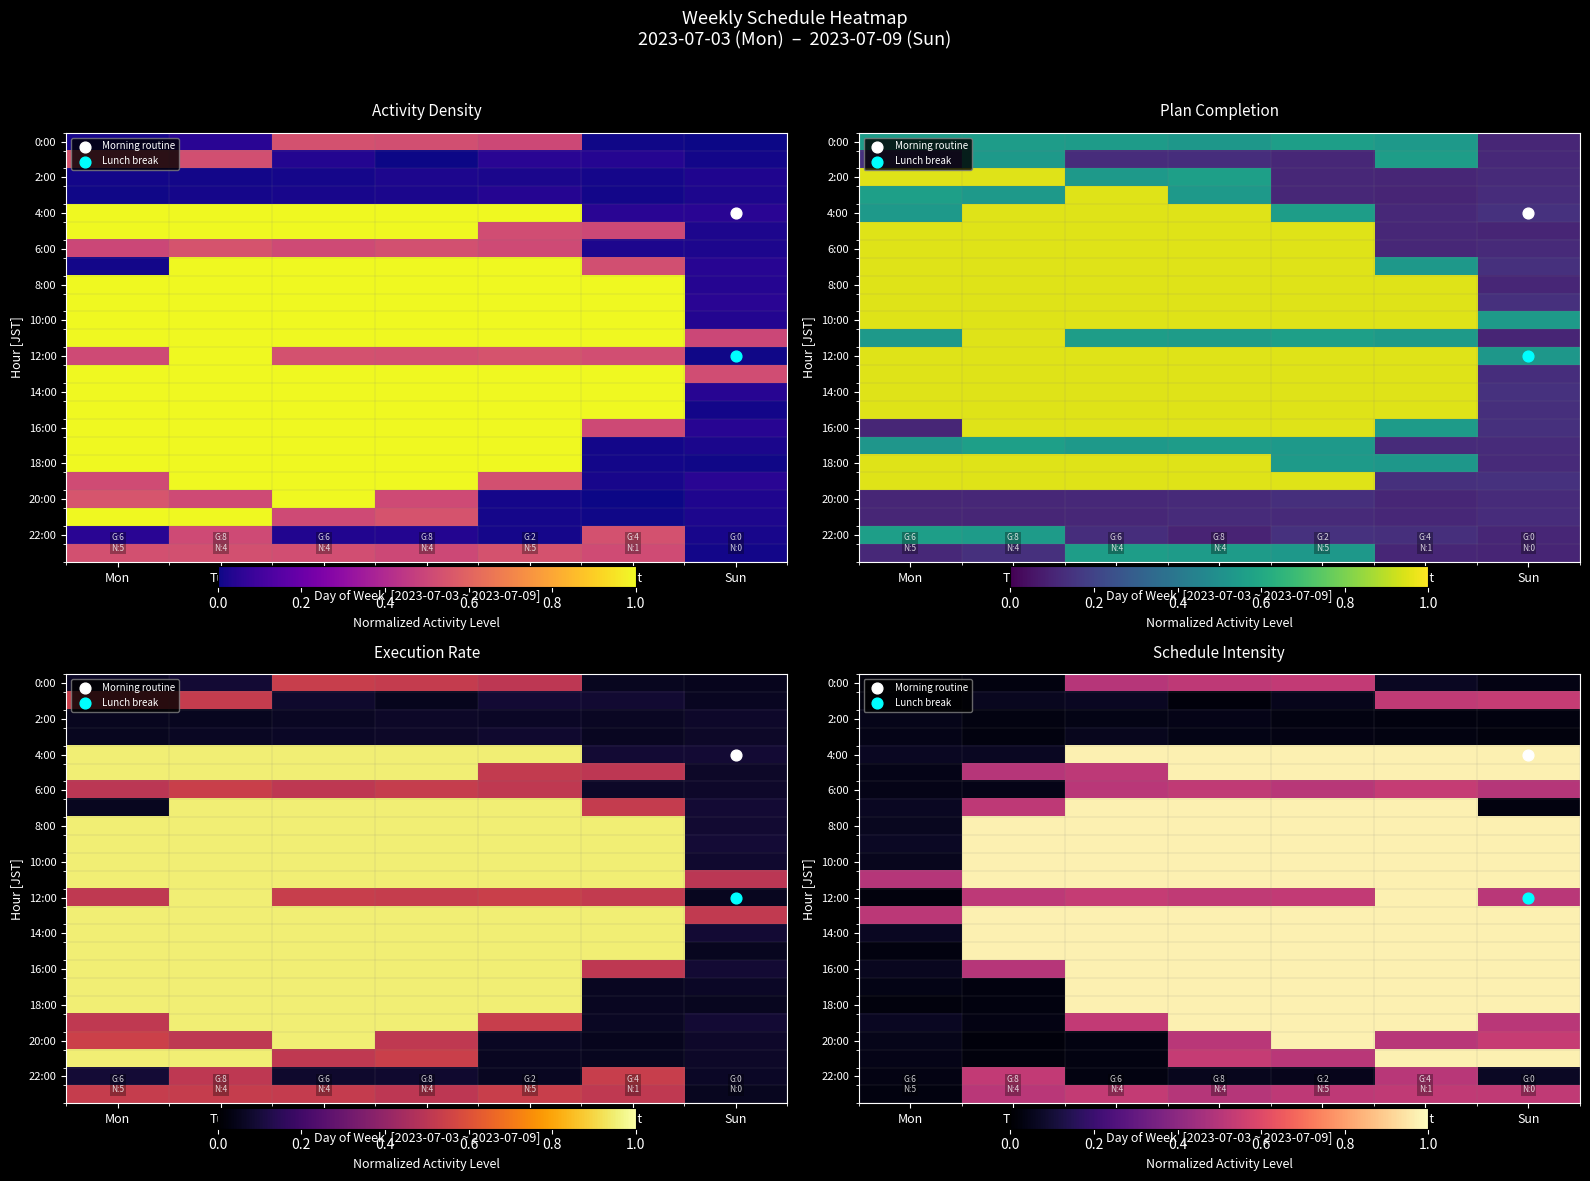

Which has a higher value, Tue or Fri?

Fri